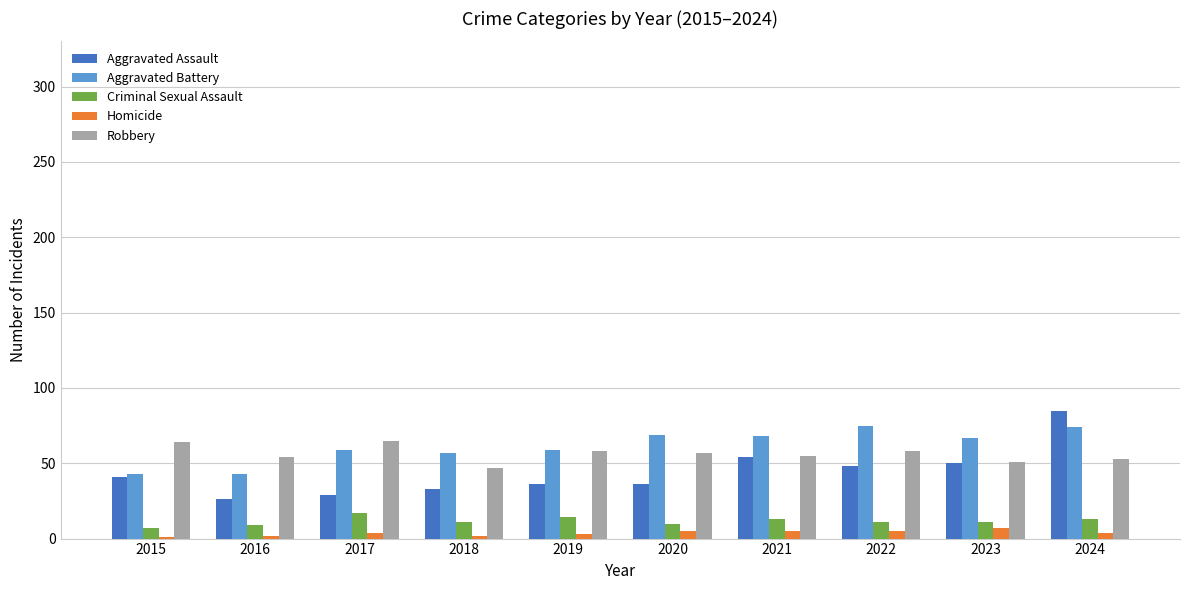

What is the minimum value for Aggravated Assault?

26